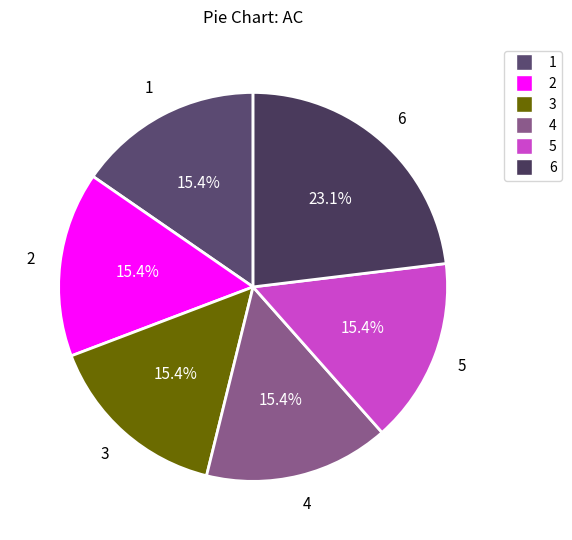

What is the ratio of the value at 4 to the value at 3?

1.0